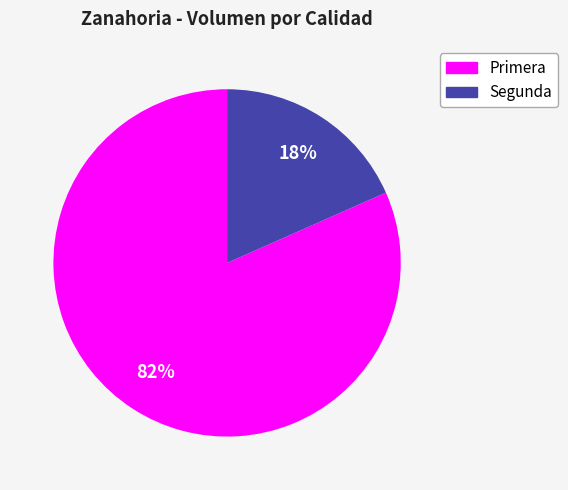

True or false: Segunda accounts for 18% of the total.

True